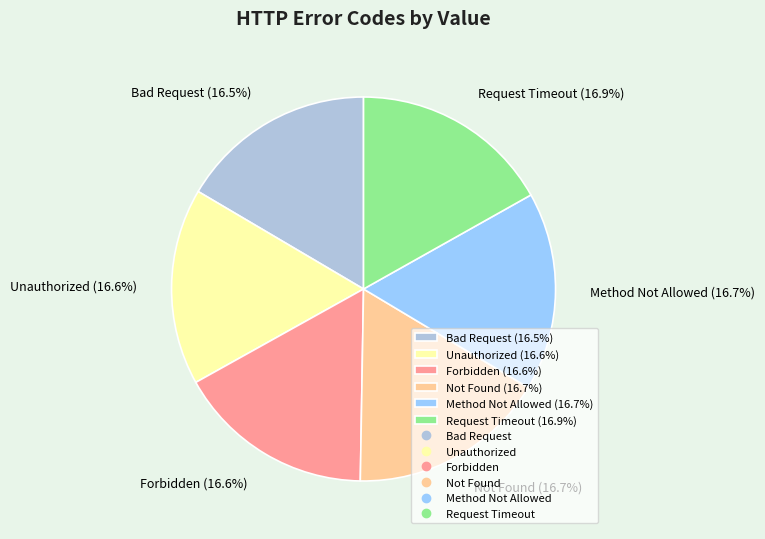

To the nearest percent, what is the average slice percentage?

17%